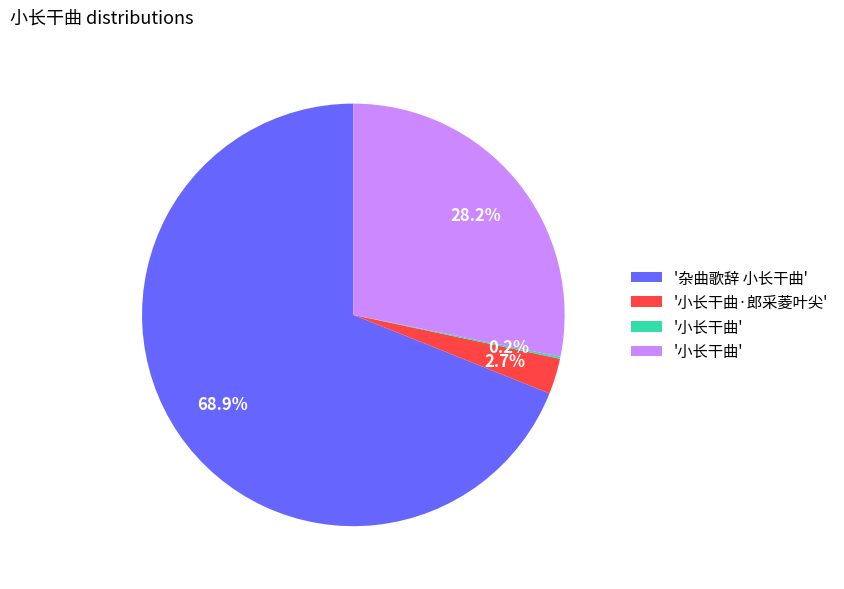

Is there a majority slice in this chart?

Yes